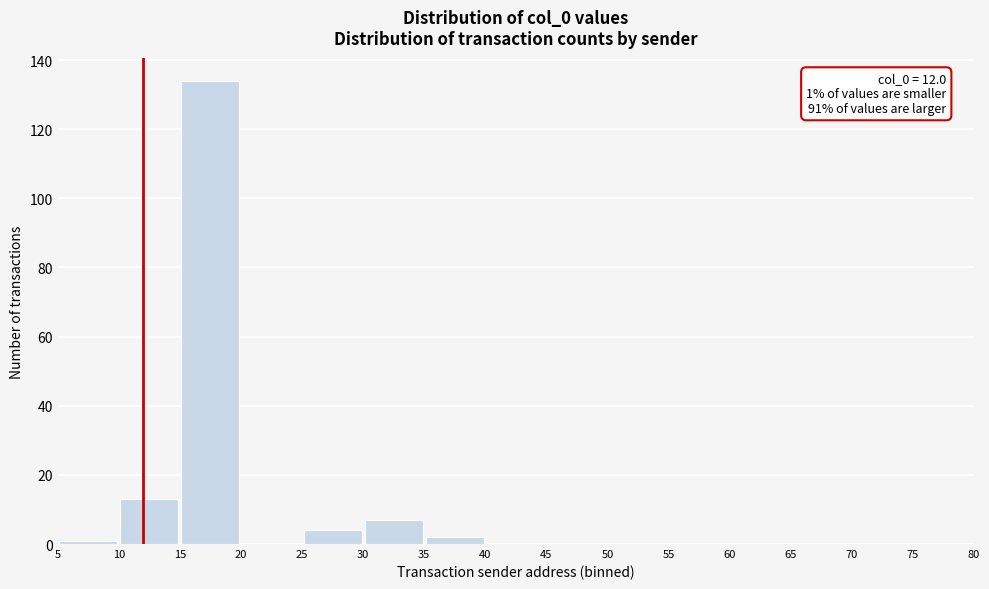

Which range on the x-axis has the tallest bar?

15 to 20